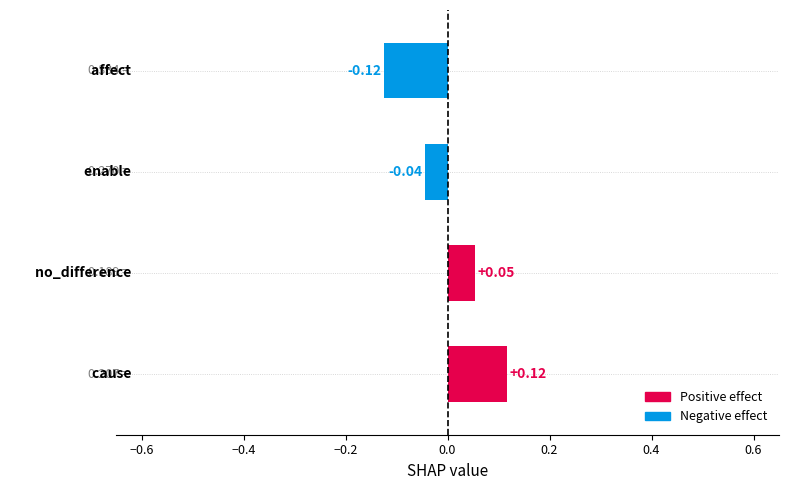

How many values are between 0 and 1?

2